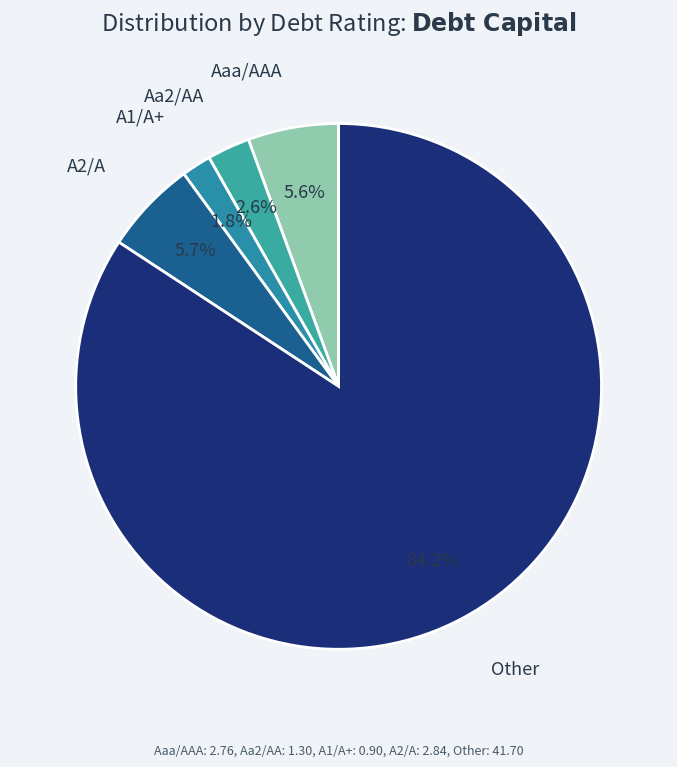

Does any single category account for the majority?

Yes